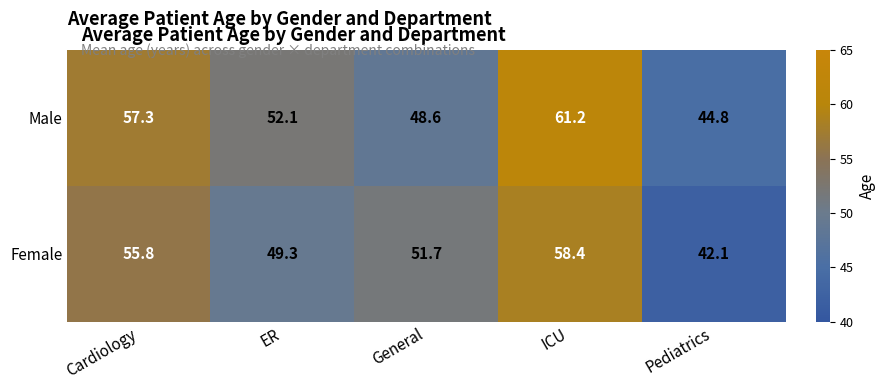

True or false: Male has a value of 61.2 at ICU.

True